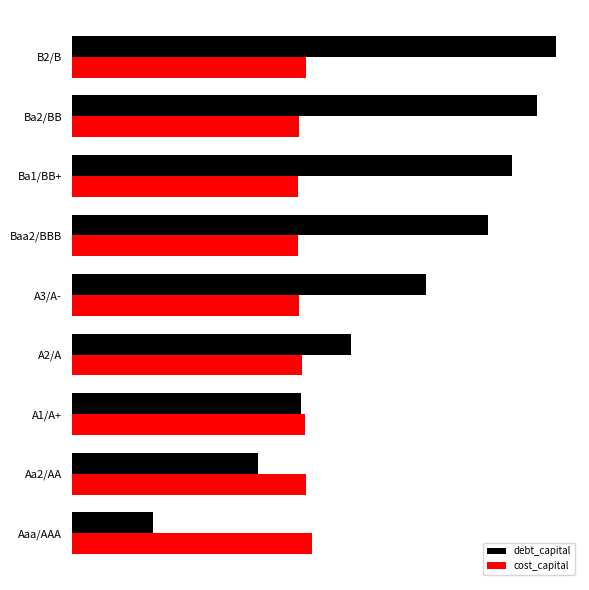

What are all the series names shown in the legend?

debt_capital, cost_capital